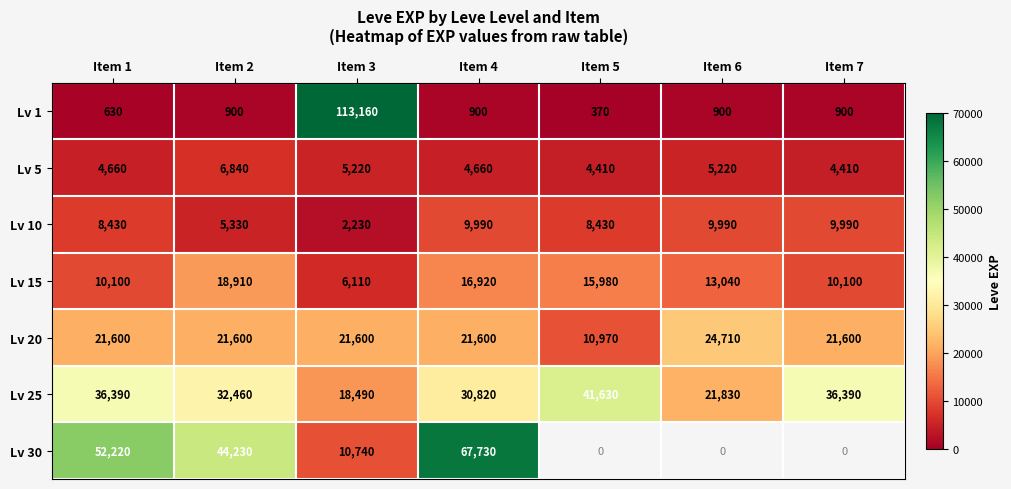

How many Lv 5 values are between 4410 and 5220?

6